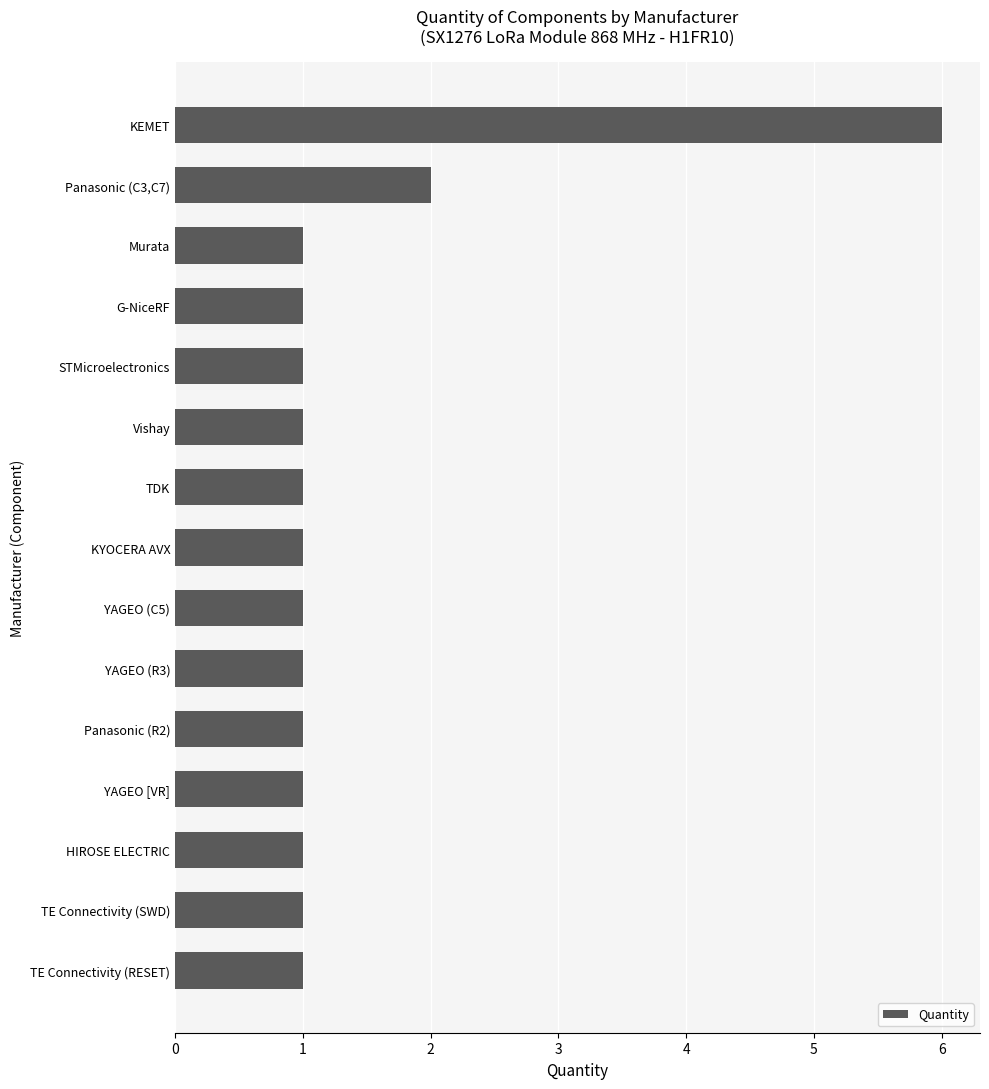

Are the bars horizontal?

Yes